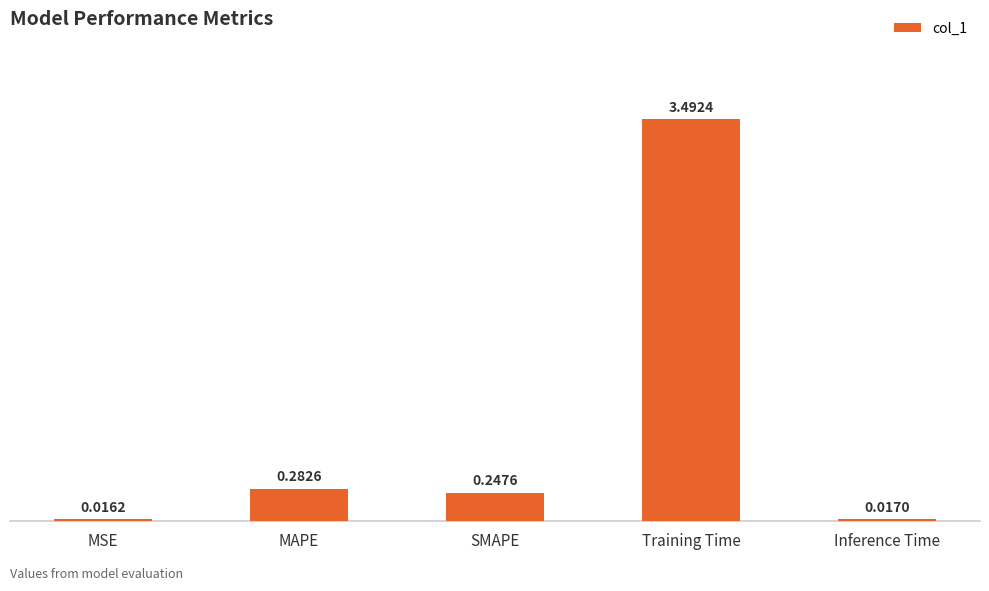

What is the label of the 1st bar from the right?

Inference Time